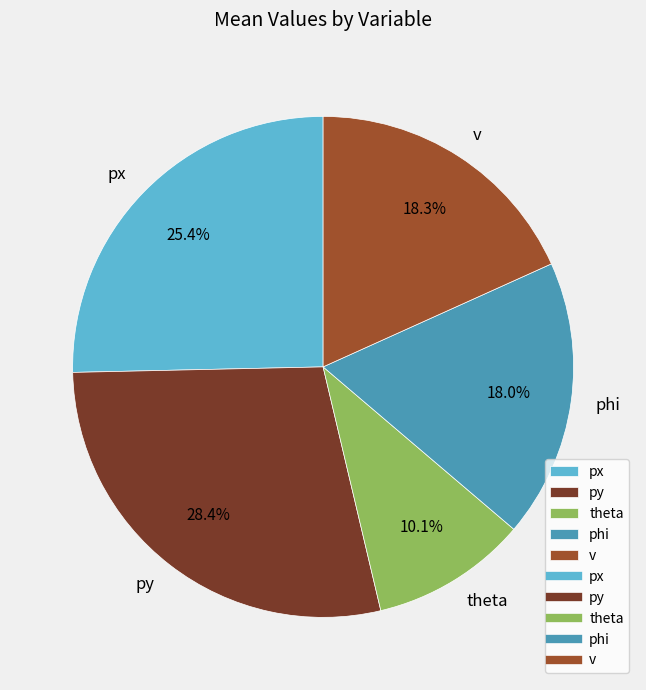

Which category has the biggest portion of the pie?

py